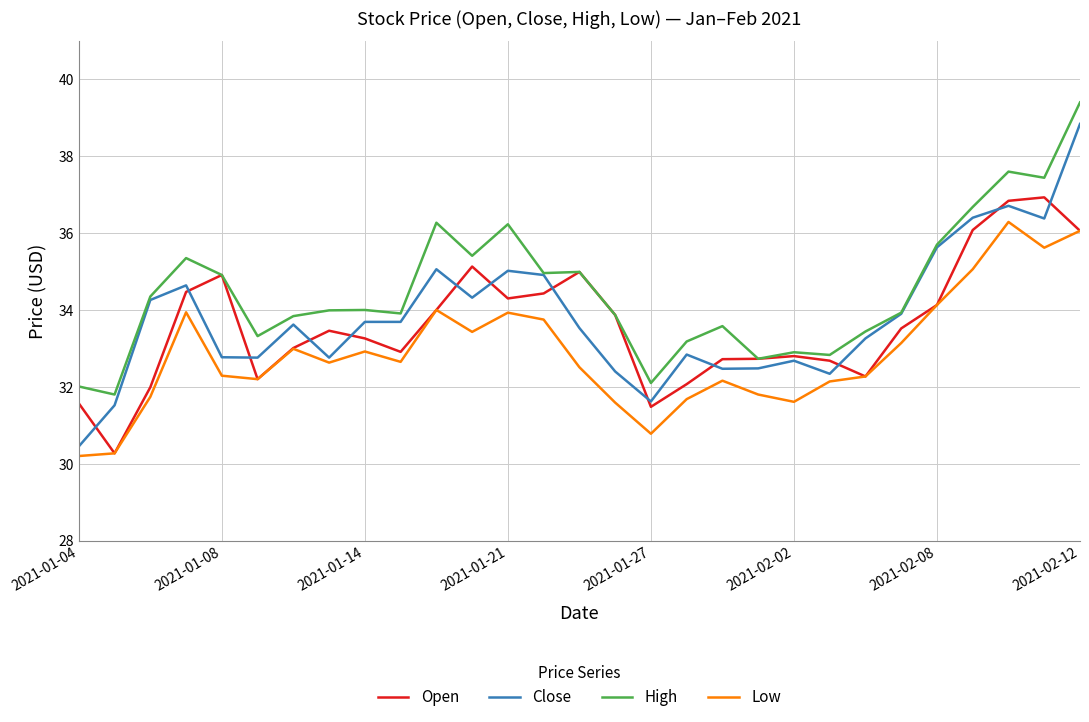

What are all the series names shown in the legend?

Open, Close, High, Low